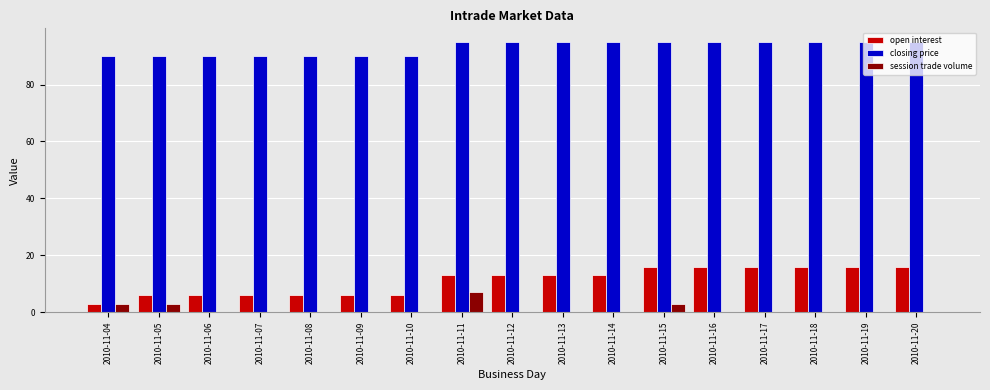

Which series has the largest total across all categories?

closing price